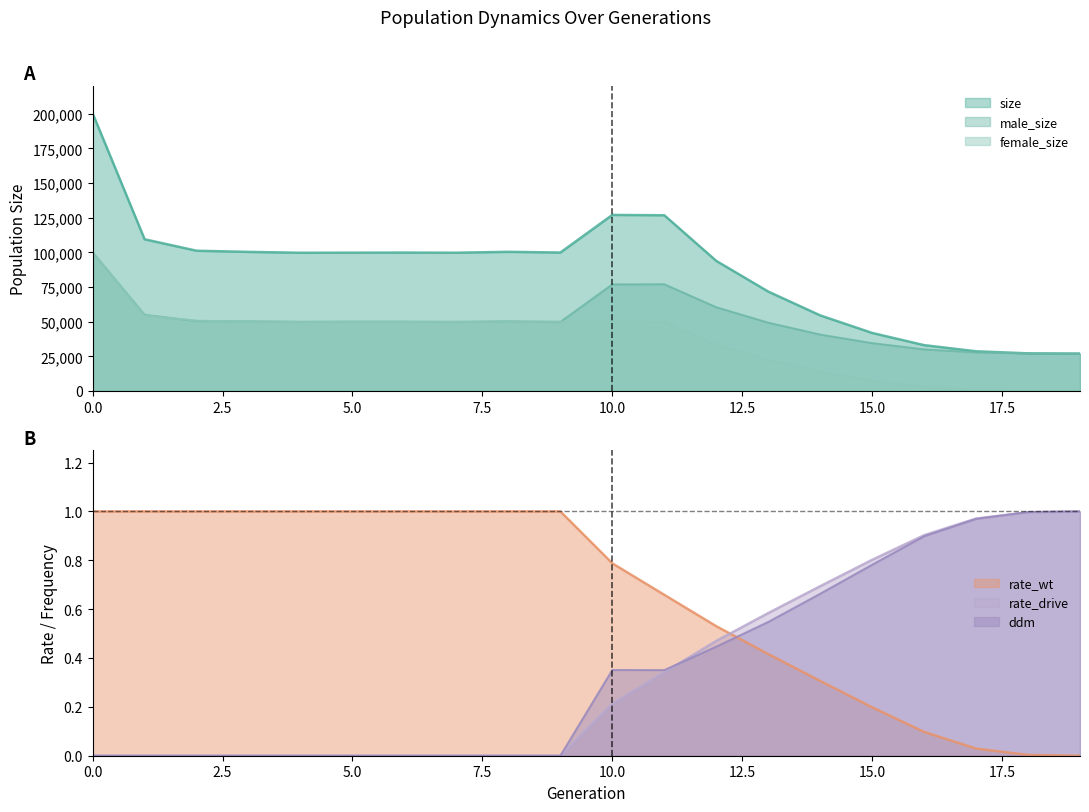

Reading right to left, transcribe all the data shown in this chart.

size: 27000.0	27179.0	28660.0	33097.0	41902.0	54570.0	71766.0	93904.0	126829.0	127055.0	99918.0	100436.0	99797.0	99886.0	99833.0	99763.0	100389.0	101227.0	109492.0	200352.0
male_size: 27000.0	27075.0	27852.0	30053.0	34539.0	40727.0	49320.0	60465.0	77045.0	76937.0	49857.0	50299.0	49914.0	50061.0	50089.0	49967.0	50290.0	50488.0	54987.0	100072.0
female_size: 0.0	104.0	808.0	3044.0	7363.0	13843.0	22446.0	33439.0	49784.0	50118.0	50061.0	50137.0	49883.0	49825.0	49744.0	49796.0	50099.0	50739.0	54505.0	100280.0
rate_wt: 0.0	0.0	0.0	0.1	0.2	0.3	0.4	0.5	0.7	0.8	1.0	1.0	1.0	1.0	1.0	1.0	1.0	1.0	1.0	1.0
rate_drive: 1.0	1.0	1.0	0.9	0.8	0.7	0.6	0.5	0.3	0.2	0.0	0.0	0.0	0.0	0.0	0.0	0.0	0.0	0.0	0.0
ddm: 1.0	1.0	1.0	0.9	0.8	0.7	0.5	0.4	0.4	0.4	0.0	0.0	0.0	0.0	0.0	0.0	0.0	0.0	0.0	0.0